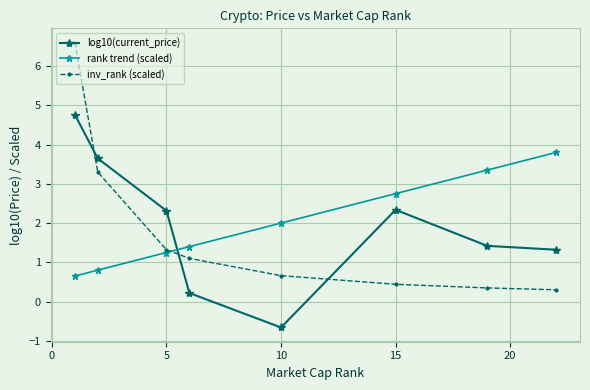

What is the sum of all inv_rank (scaled) values?

14.1